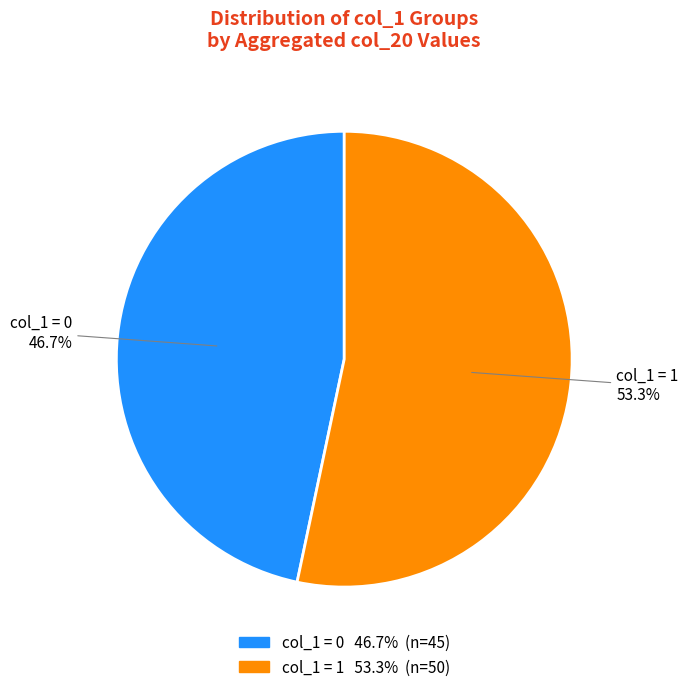

Is there any slice that represents more than half of the pie?

Yes